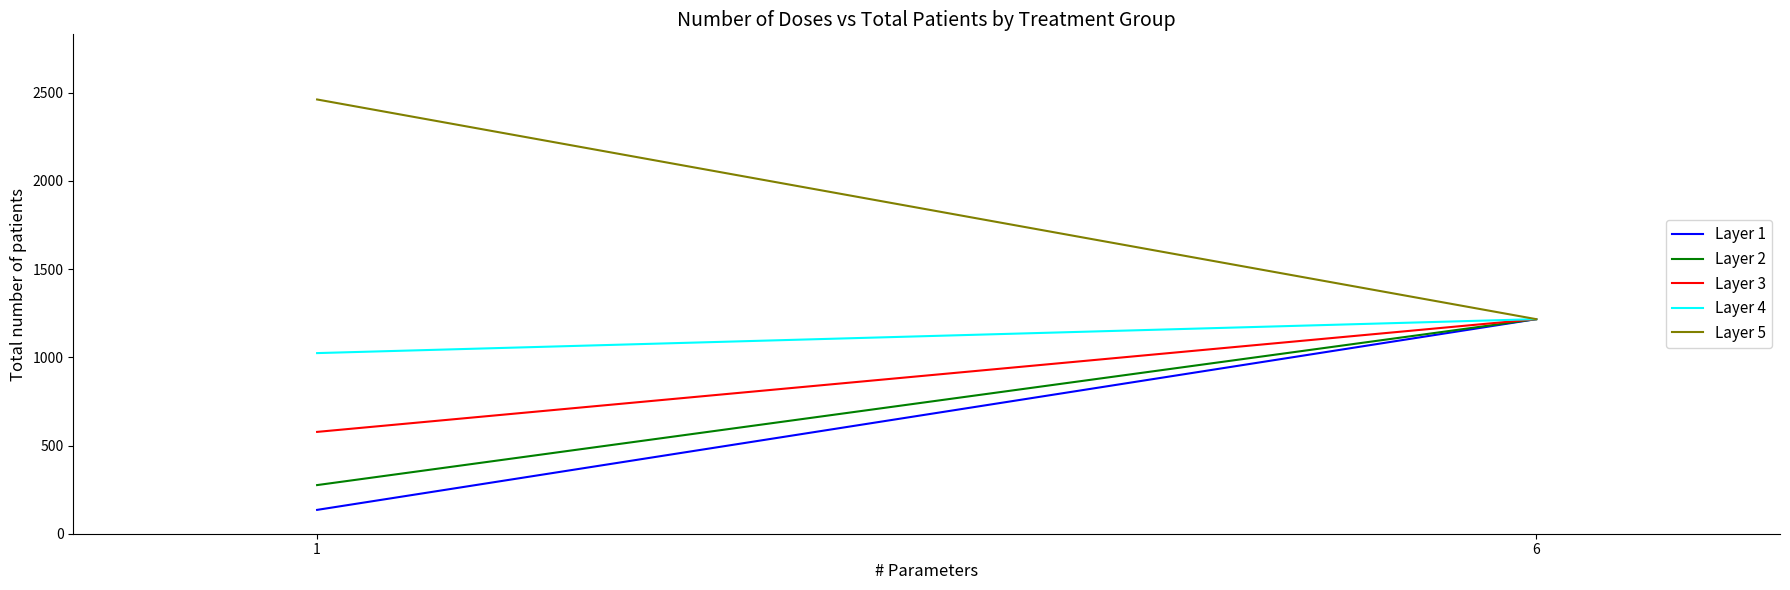

Is it true that Layer 3 equals 1024.8 at 1?

False